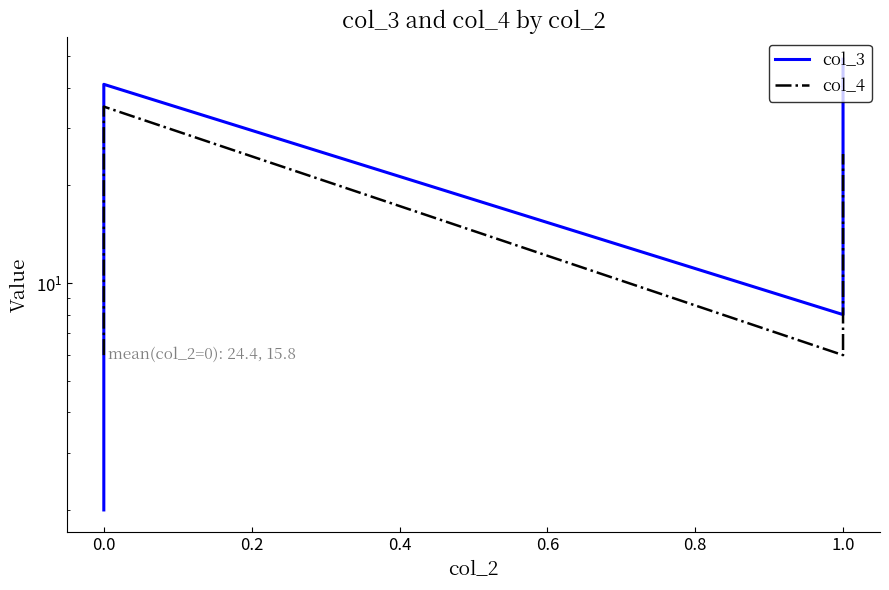

At how many categories does at least one series exceed 26?

19